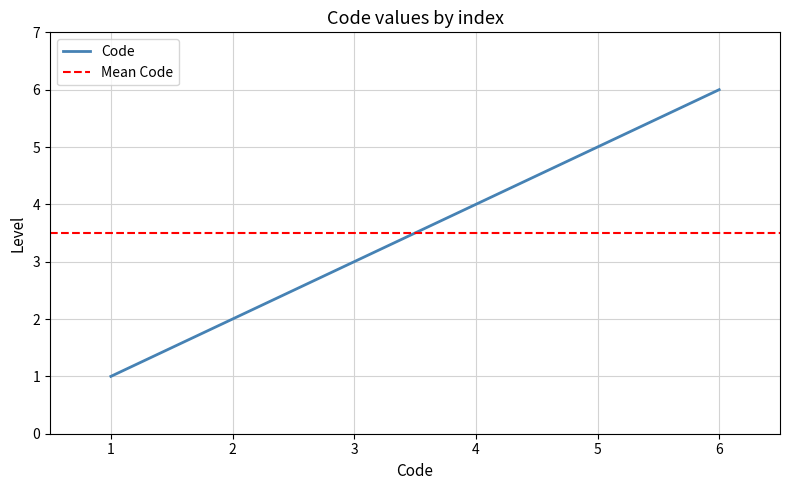

At which category does the chart reach its minimum across all series?

1